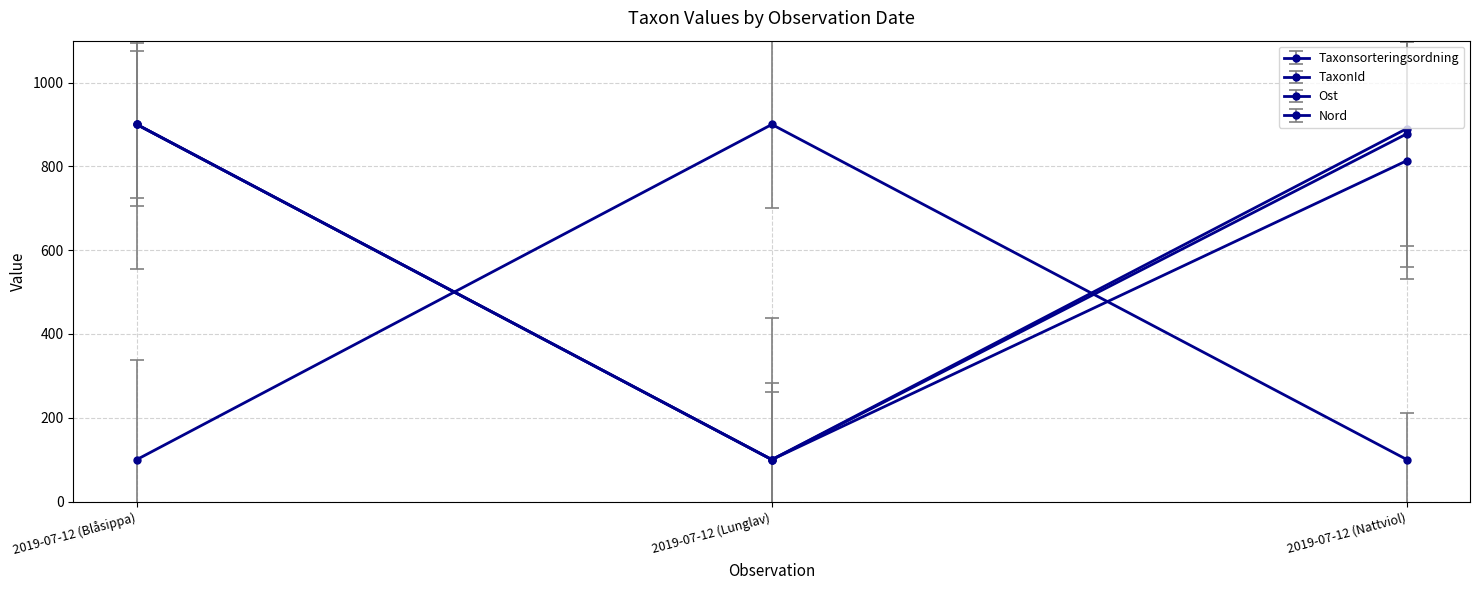

Rank the series by their maximum value, from lowest to highest.

Taxonsorteringsordning, TaxonId, Ost, Nord